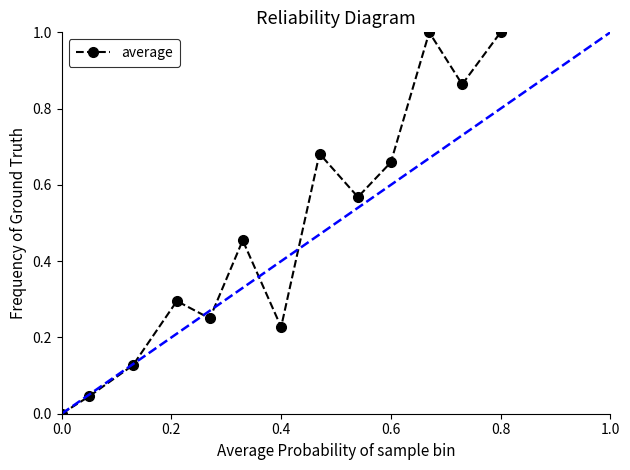

What is the difference between the maximum and second lowest values?

1.0